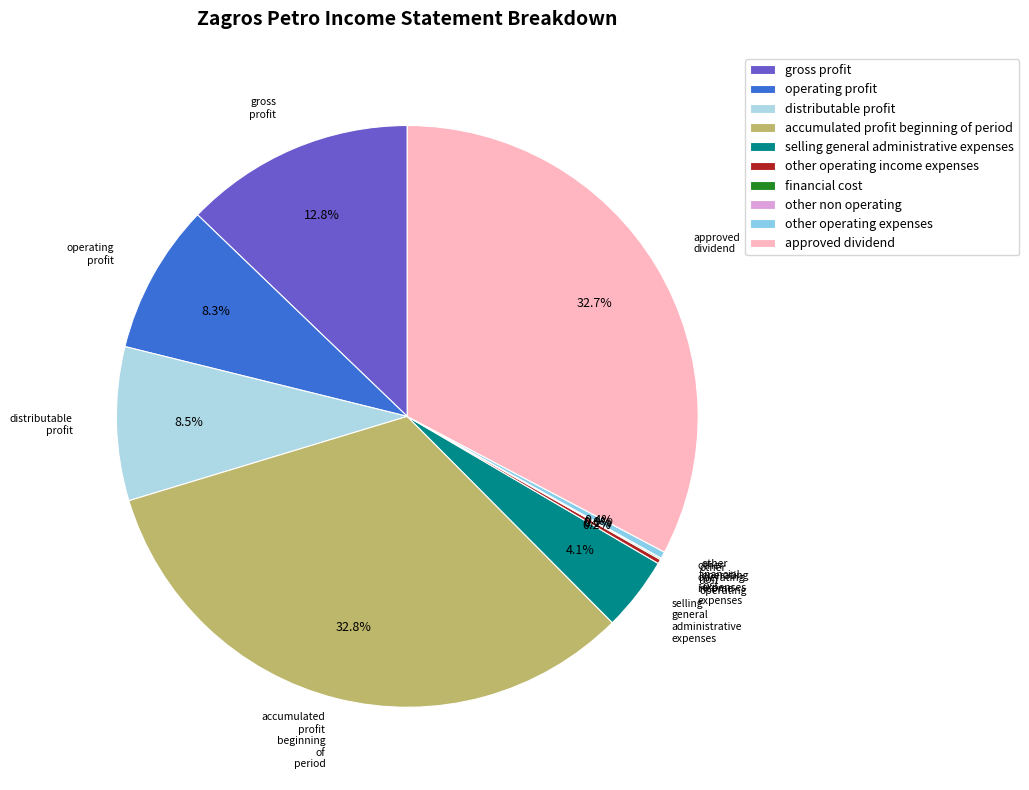

What is the total percentage of selling general administrative expenses and accumulated profit beginning of period?

36.9%